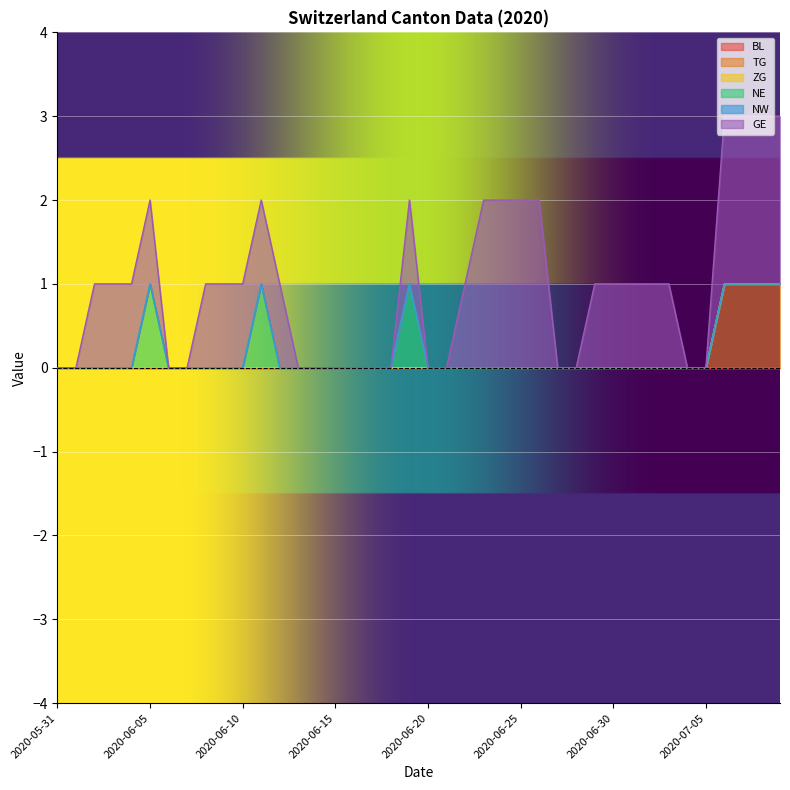

At how many categories does at least one series exceed 1?

8